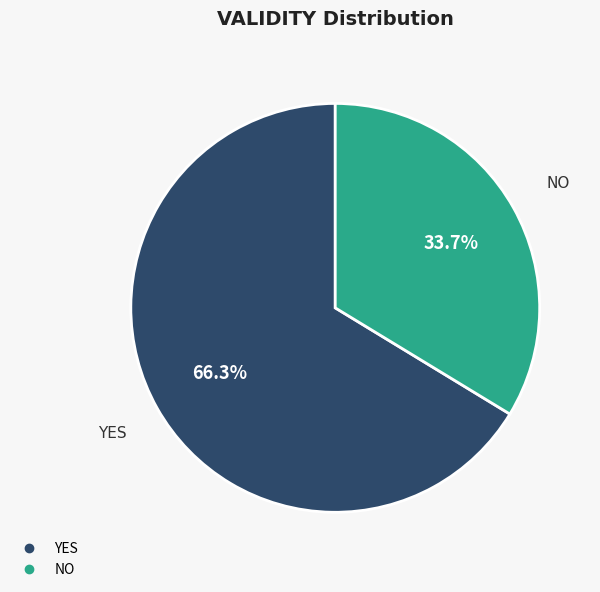

Is there any slice that represents more than half of the pie?

Yes